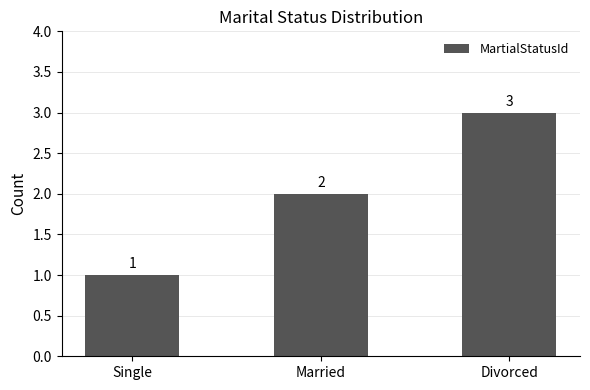

Approximately how many times larger is the value at Single compared to Divorced?

0.3